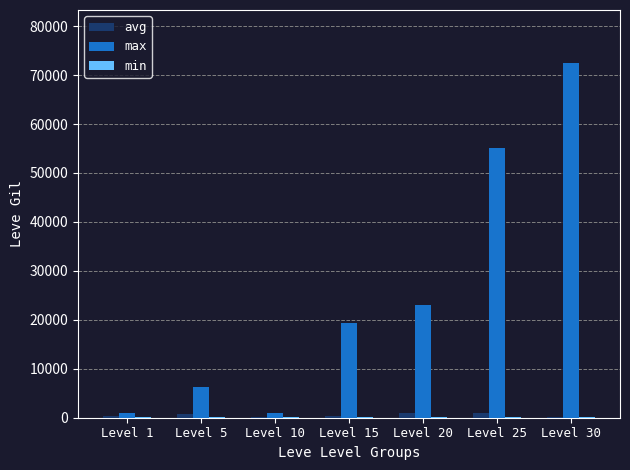

The value of max at Level 5 is 9258. True or false?

False